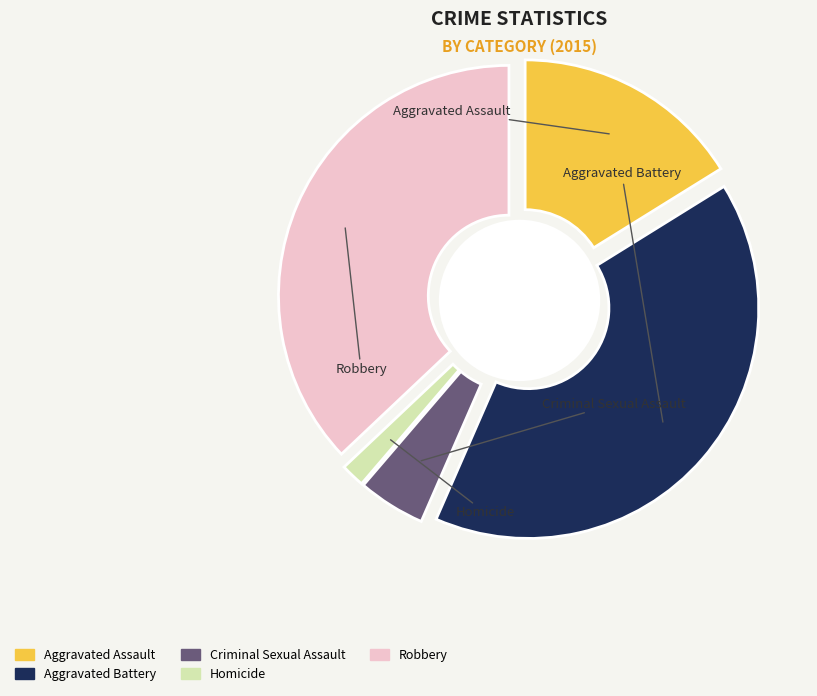

Which slice is the largest?

Aggravated Battery